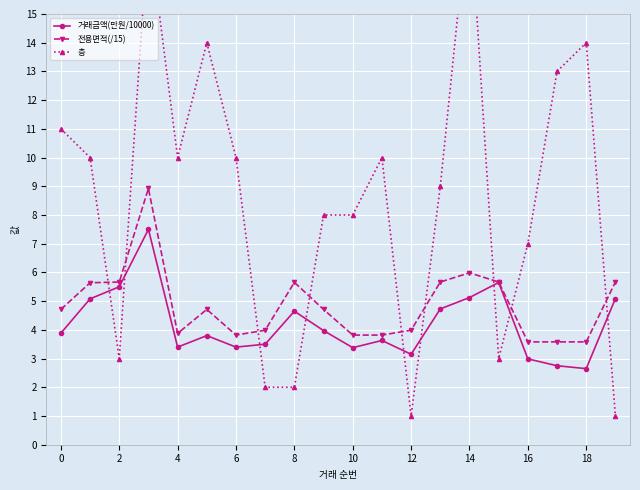

True or false: 전용면적(/15) has a value of 4.0 at 12.

True